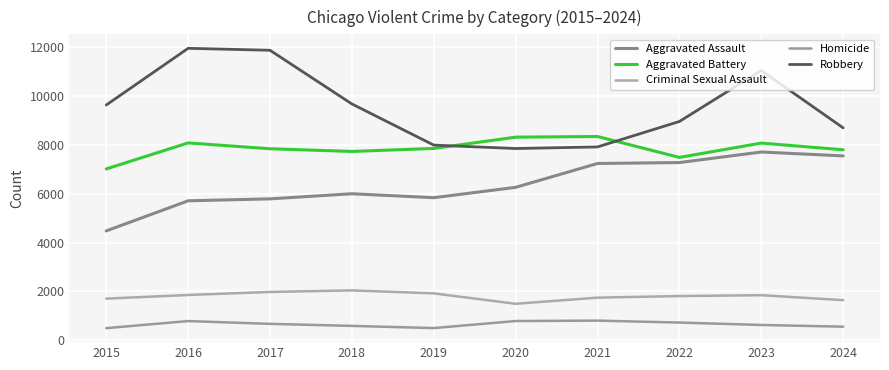

What value does the Criminal Sexual Assault series have at 2022, to the nearest 10?

1810